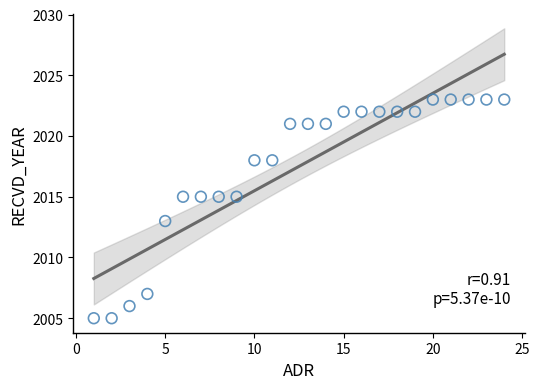

What is the range of X values (max minus min)?

23